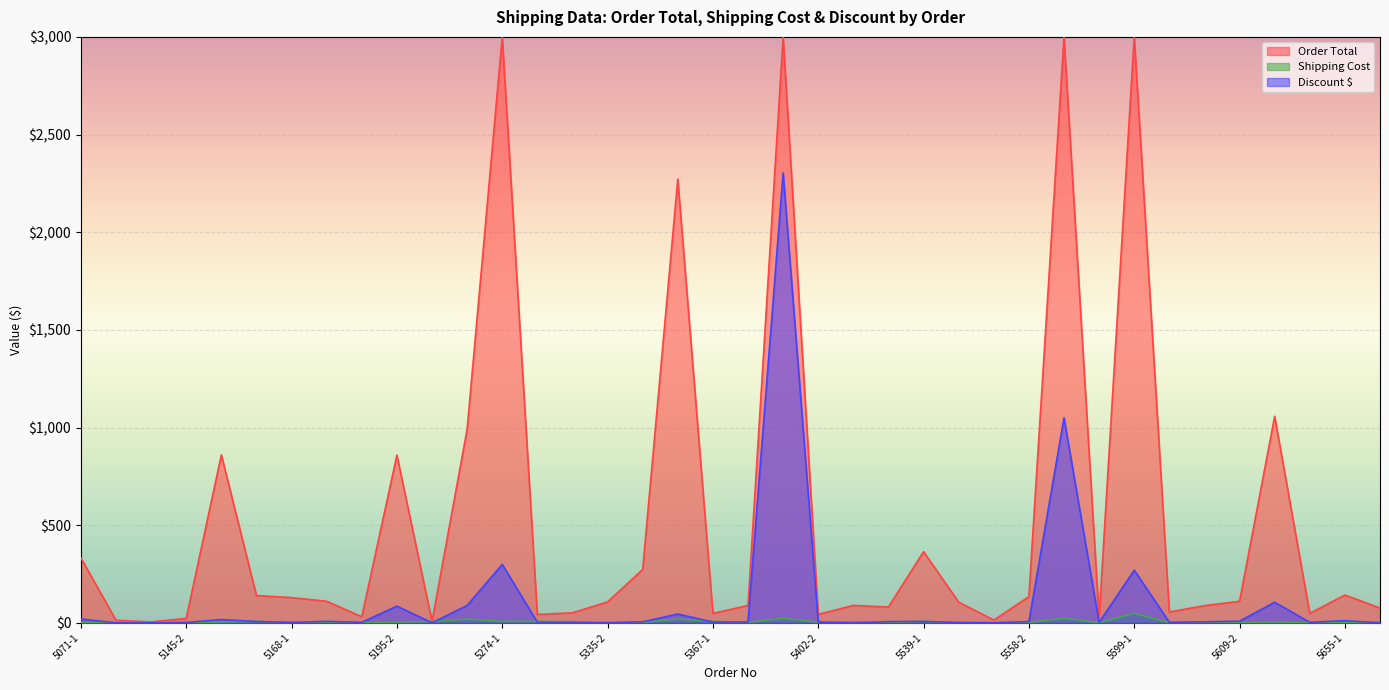

What is the average value of the Shipping Cost series?

6.5